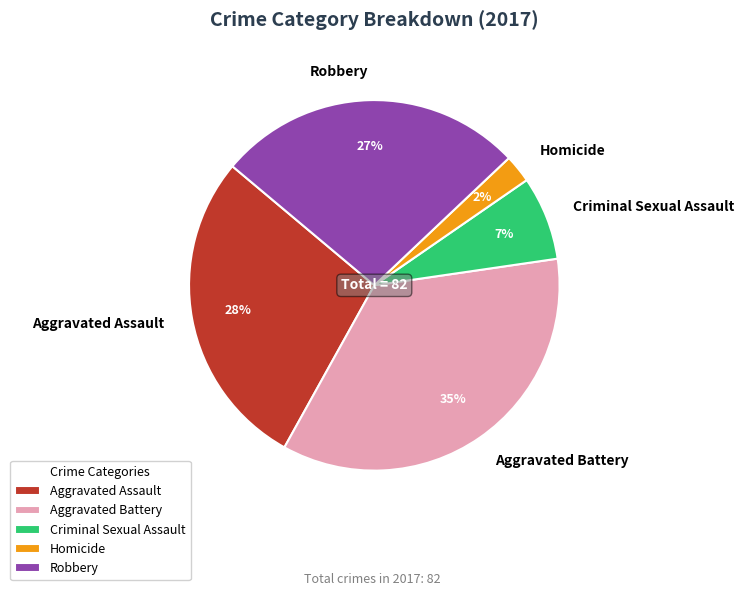

To the nearest percent, what percentage of the pie is Aggravated Battery?

35%